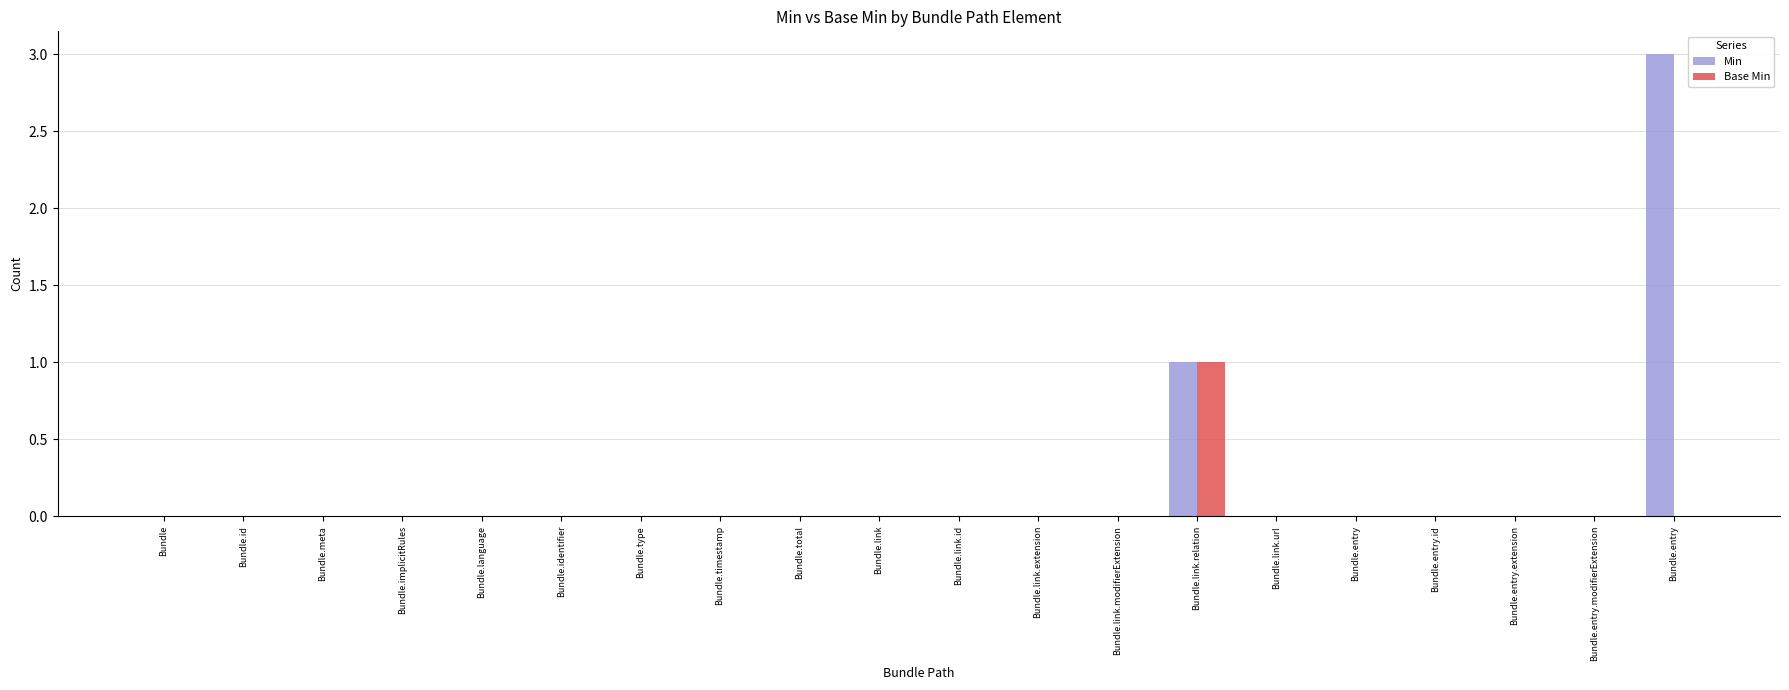

Does the chart contain stacked bars?

No